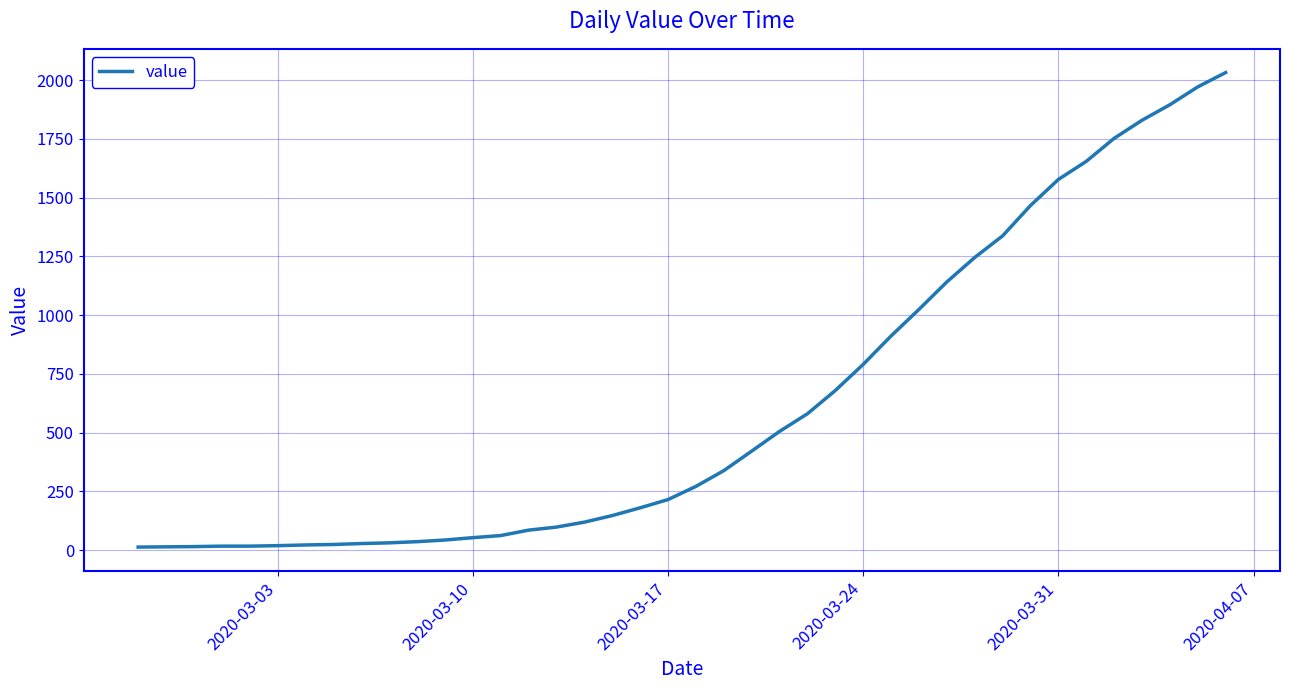

What is the difference between the maximum and minimum values?

2019